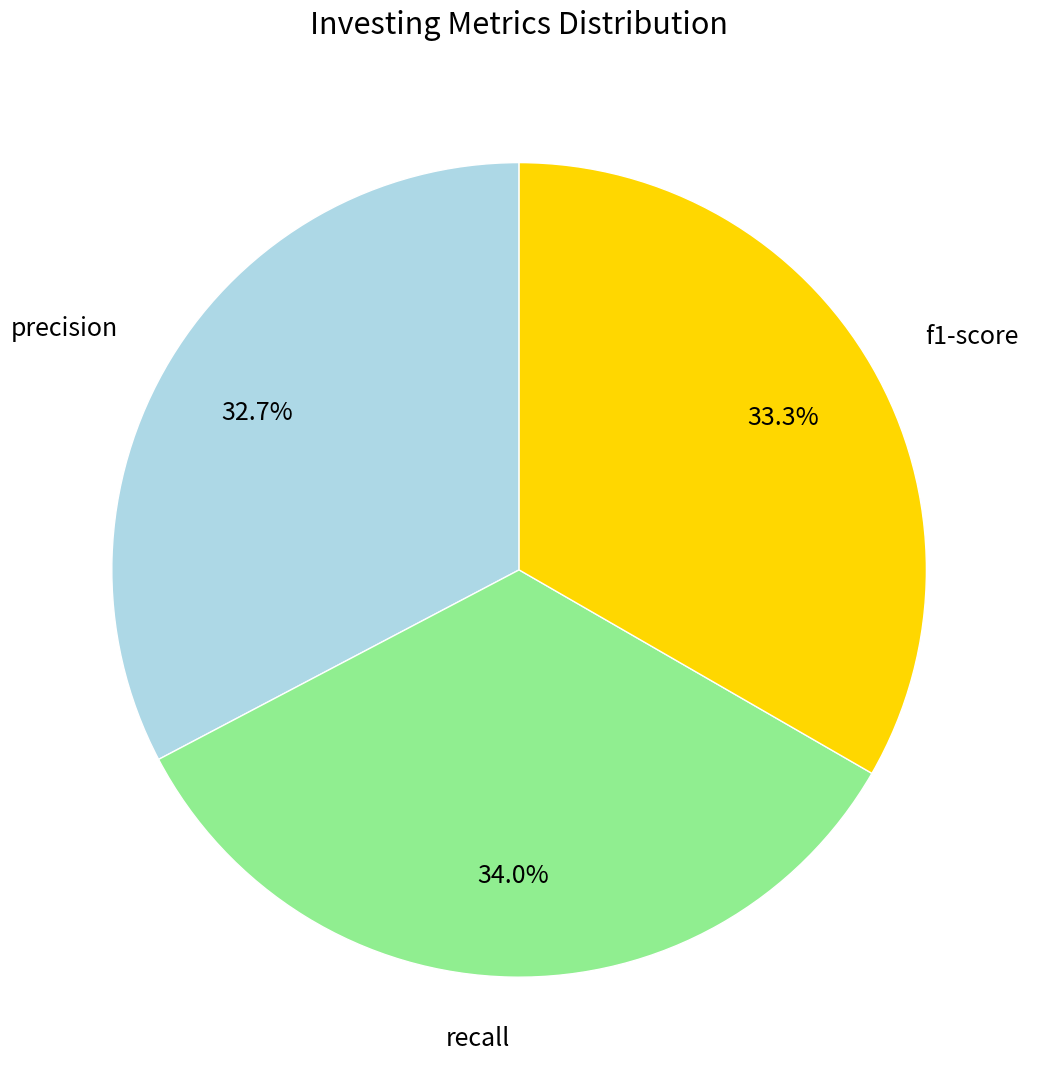

True or false: precision accounts for 14% of the total.

False